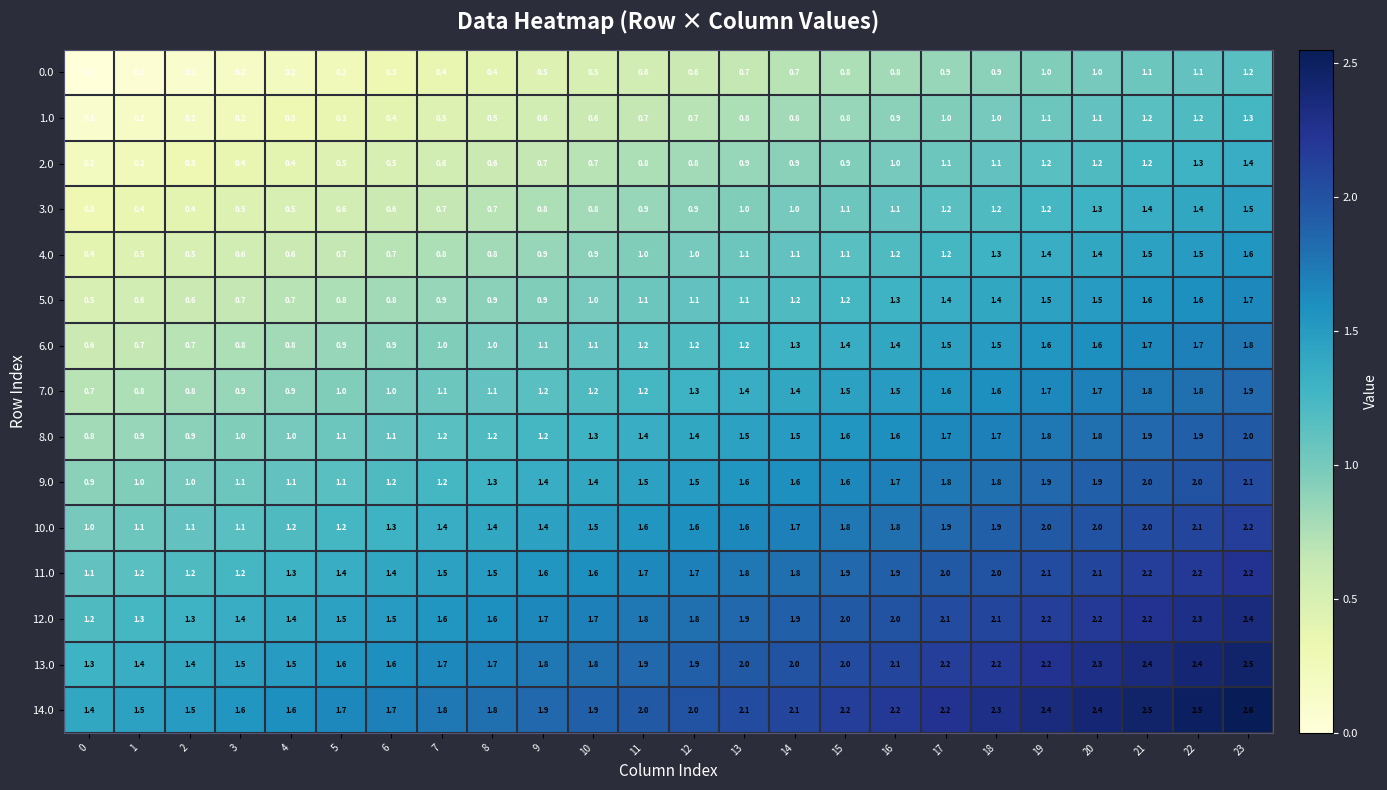

What is the total value across all series at 4?

13.5